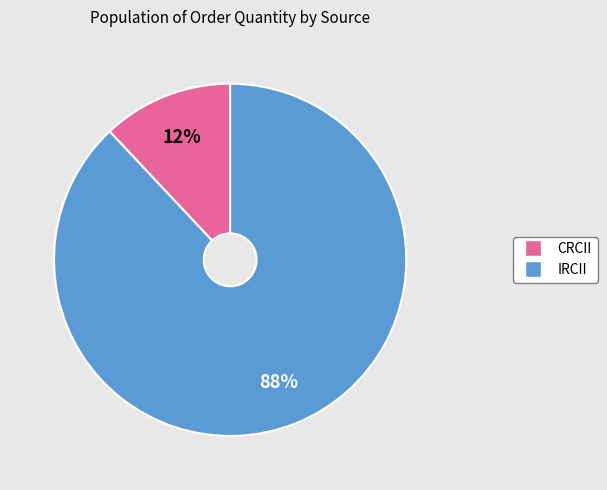

Count the number of slices in the pie.

2